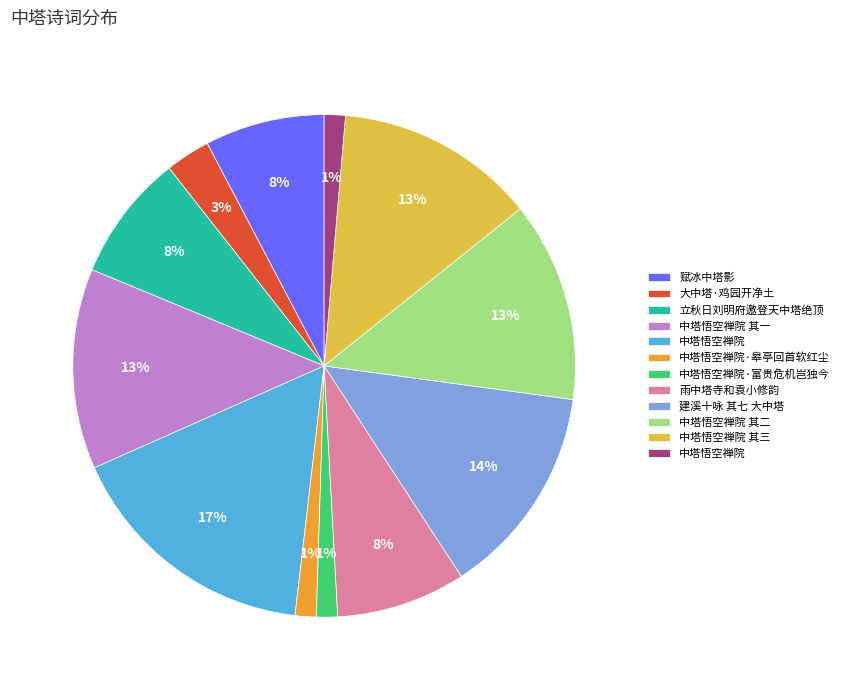

How many segments does this pie chart have?

12